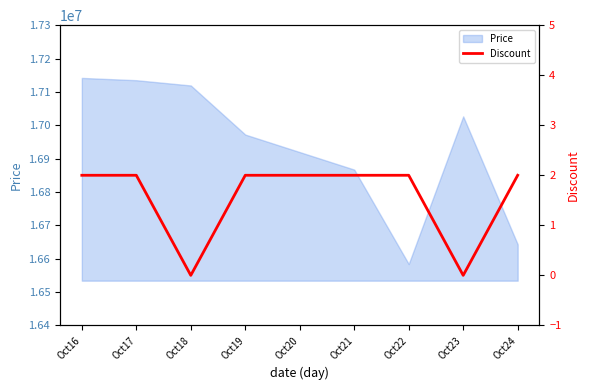

What is the minimum value for Price?

16584000